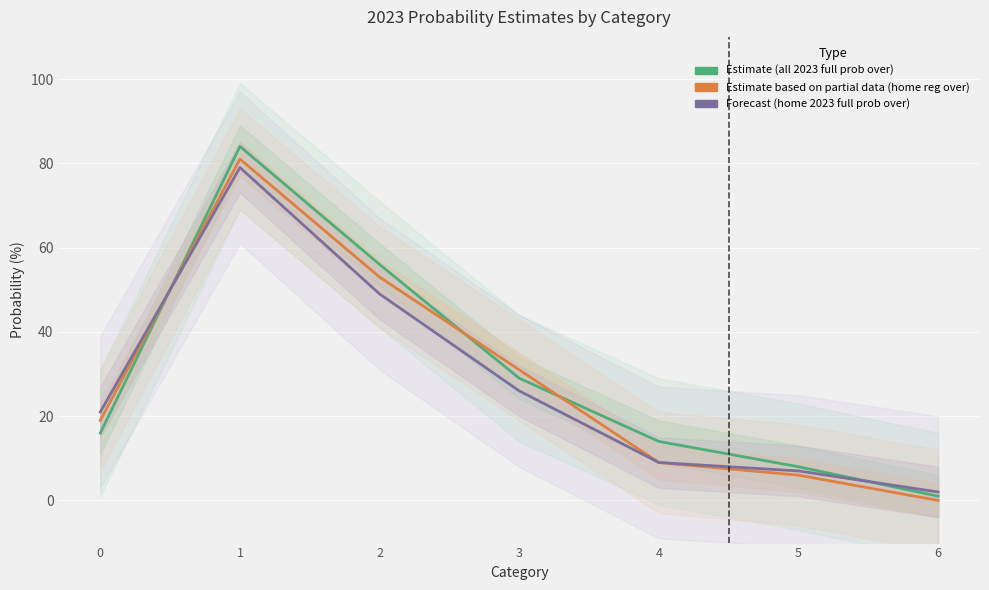

What is the difference between the second highest and second lowest values in the all 2023 full prob over series?

48